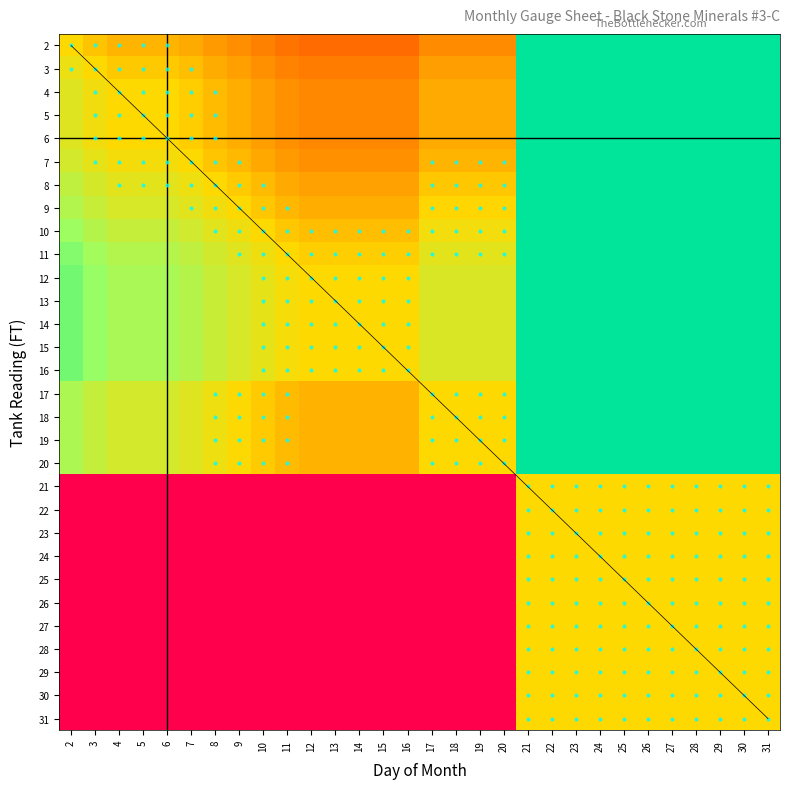

Reading left to right, transcribe all the data shown in this chart.

col_labels: 2=1.1	3=1.0	4=1.0	5=1.0	6=1.0	7=1.0	8=0.9	9=0.9	10=0.9	11=0.8	12=0.8	13=0.8	14=0.8	15=0.8	16=0.8	17=0.9	18=0.9	19=0.9	20=0.9	21=4.2	22=4.2	23=4.2	24=4.2	25=4.2	26=4.2	27=4.2	28=4.2	29=4.2	30=4.2	31=4.2
values: 2=1.0	3=1.0	4=1.0	5=1.0	6=1.0	7=0.9	8=0.9	9=0.9	10=0.8	11=0.8	12=0.8	13=0.8	14=0.8	15=0.8	16=0.8	17=0.9	18=0.9	19=0.9	20=0.9	21=4.1	22=4.1	23=4.1	24=4.1	25=4.1	26=4.1	27=4.1	28=4.1	29=4.1	30=4.1	31=4.1